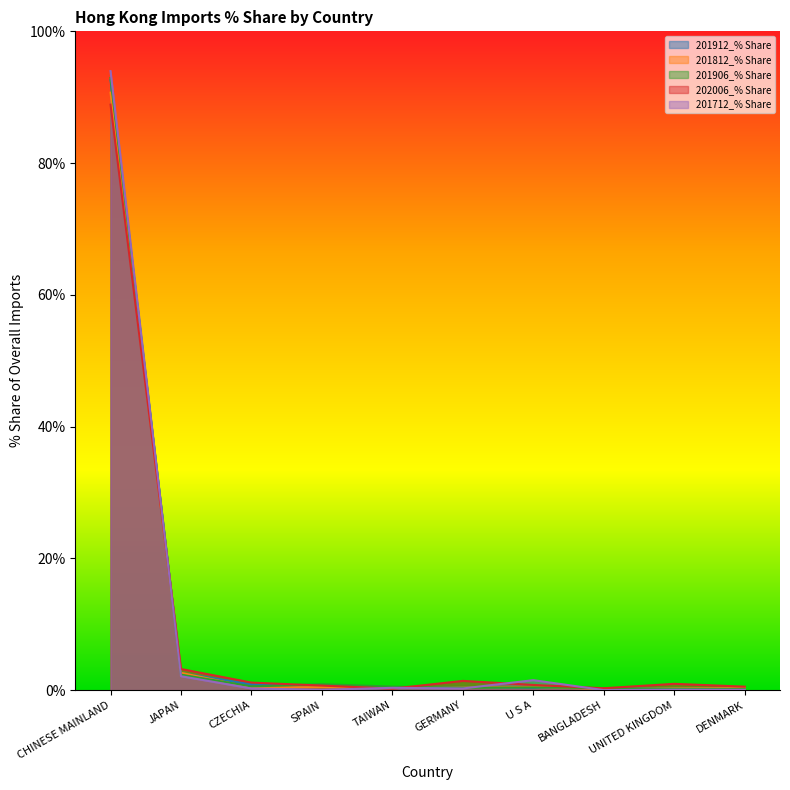

Which series has the largest total across all categories?

201906_% Share